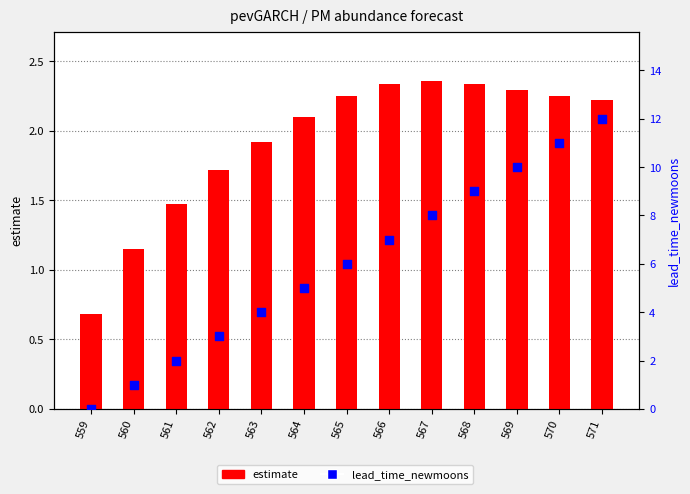

Which series has the widest spread of Y values?

lead_time_newmoons